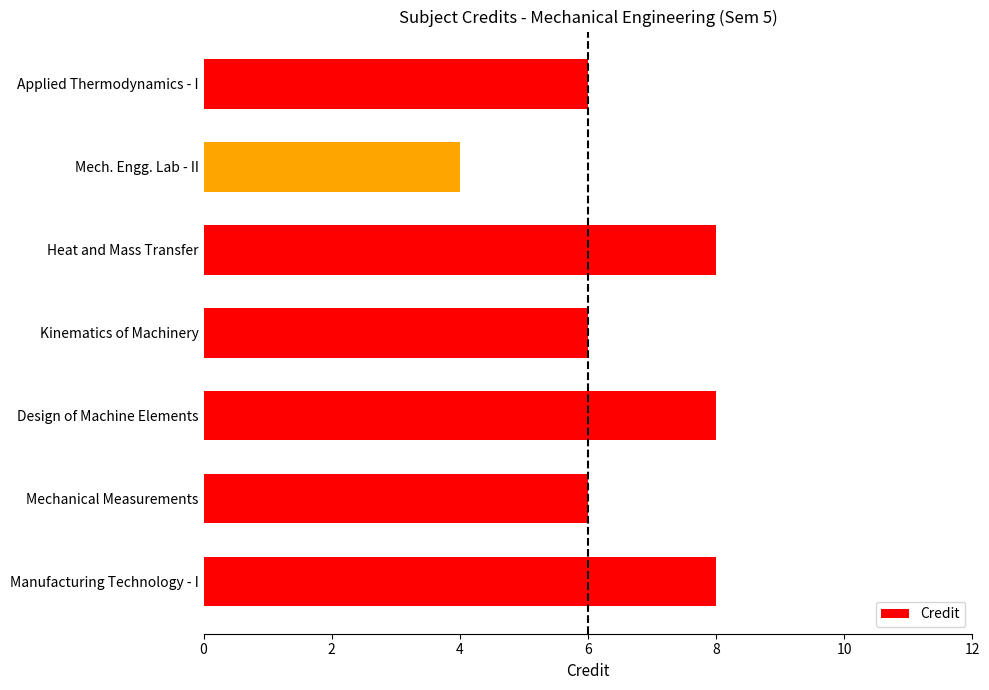

Are the bars grouped side by side (vs. stacked)?

No